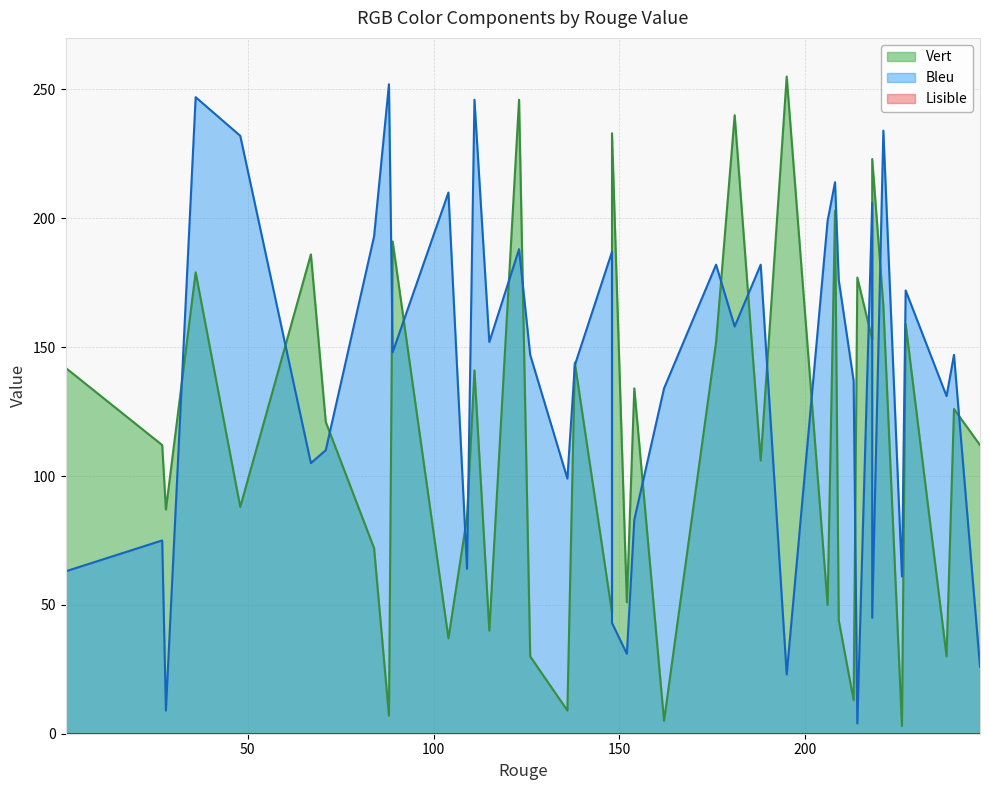

List the labels in order of Lisible value, smallest first.

148, 195, 188, 123, 176, 1, 88, 181, 214, 126, 48, 67, 218, 138, 226, 109, 227, 162, 36, 27, 152, 111, 209, 148, 206, 221, 71, 208, 89, 238, 218, 28, 136, 84, 247, 115, 213, 154, 240, 104